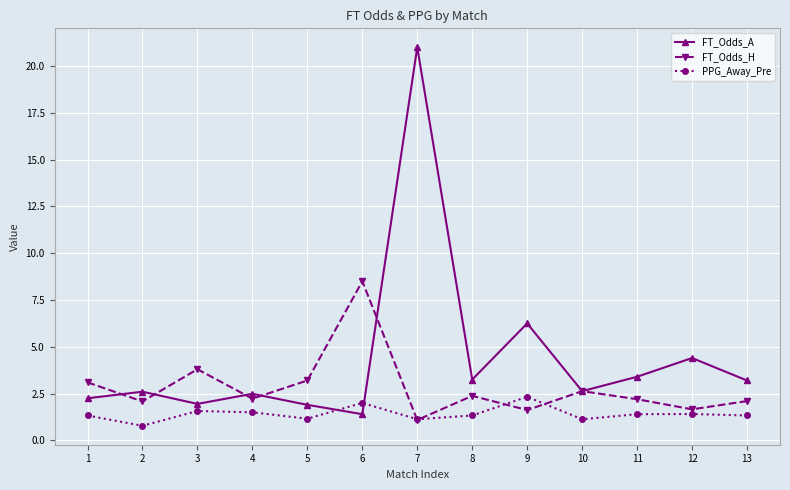

At which category is the sum across all series the highest?

7